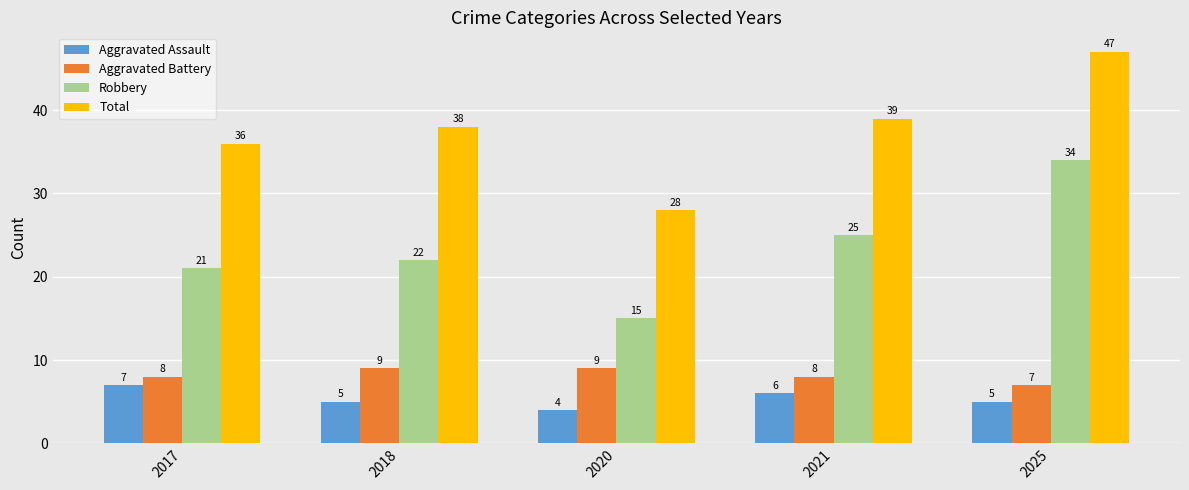

Reading left to right, extract all data points from this chart.

Aggravated Assault: 7	5	4	6	5
Aggravated Battery: 8	9	9	8	7
Robbery: 21	22	15	25	34
Total: 36	38	28	39	47